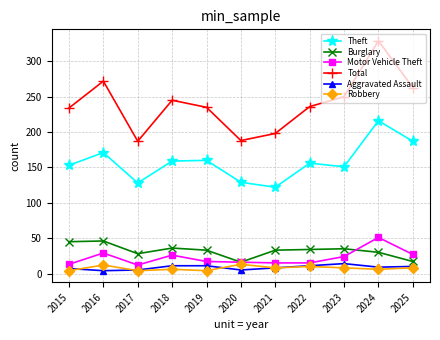

What is the value of the Robbery point at the 5th from the left?

4